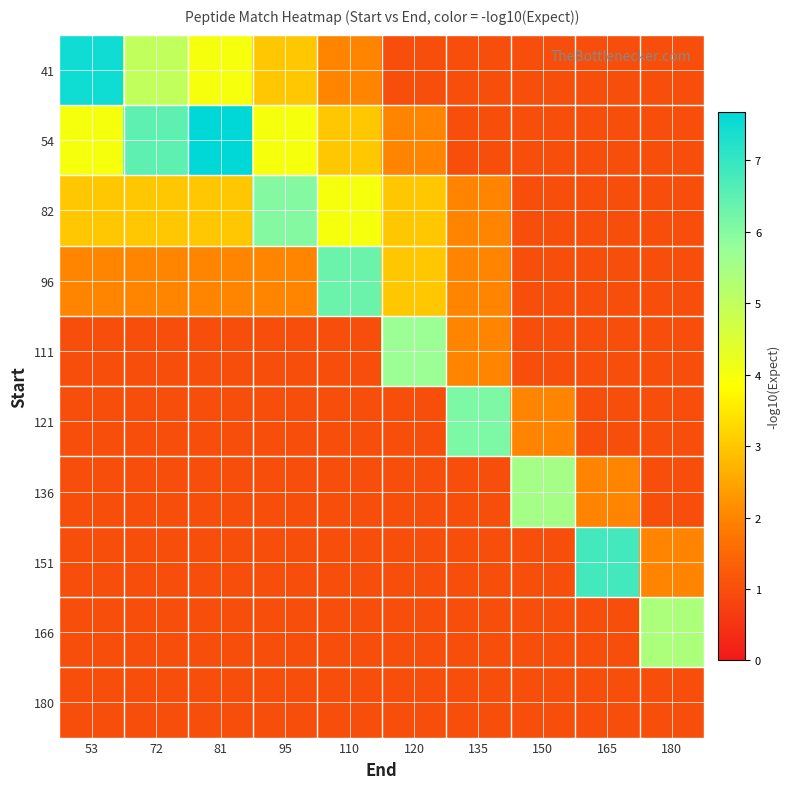

Rank the series at 135 from highest to lowest value.

121, 82, 96, 111, 41, 54, 136, 151, 166, 180